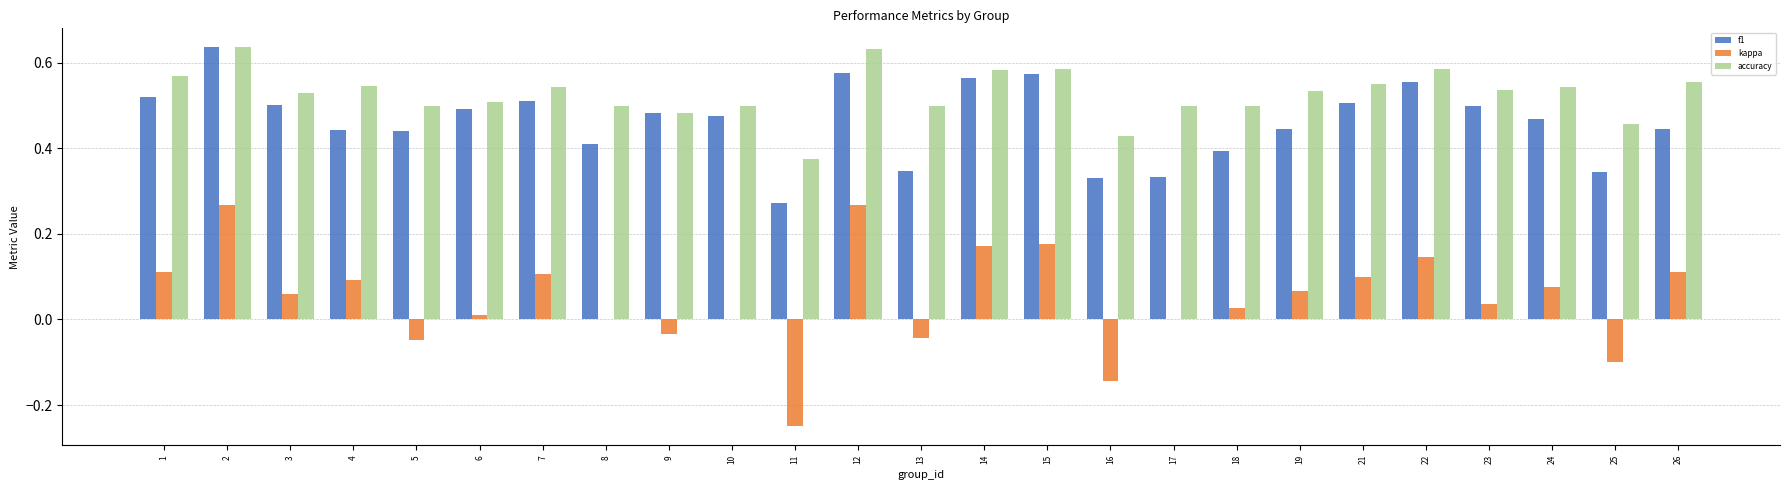

What is the total value across all series at 18?

0.9